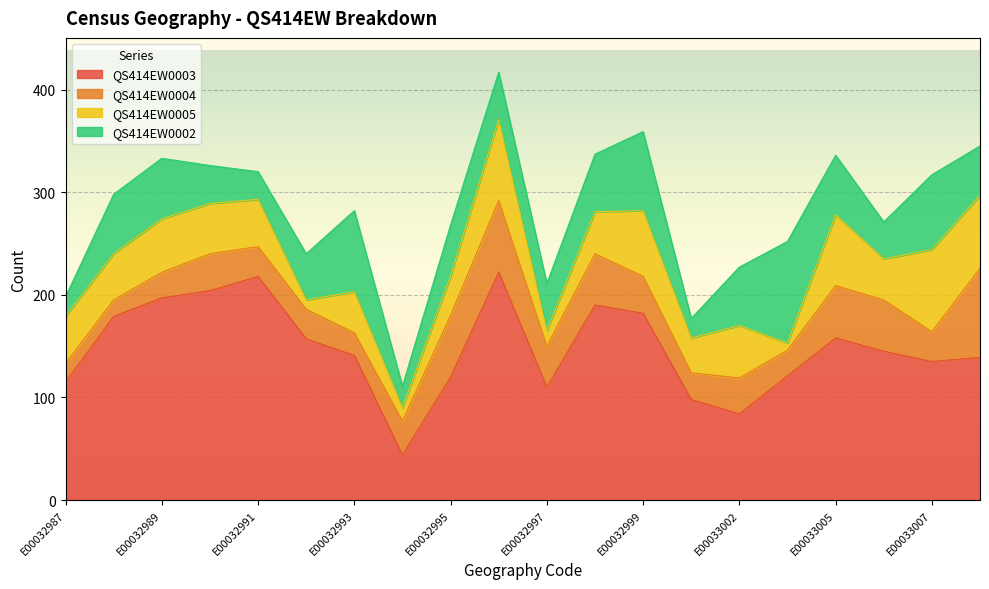

What is the value of the QS414EW0005 point at the 1st from the left?

46